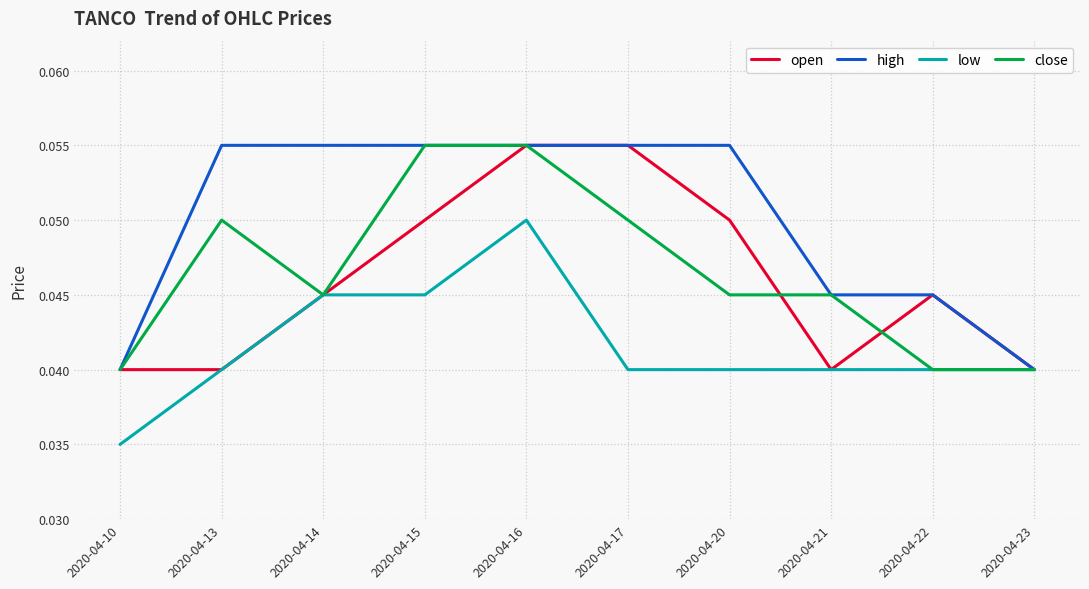

Count the open values in the range 0 to 1.

10